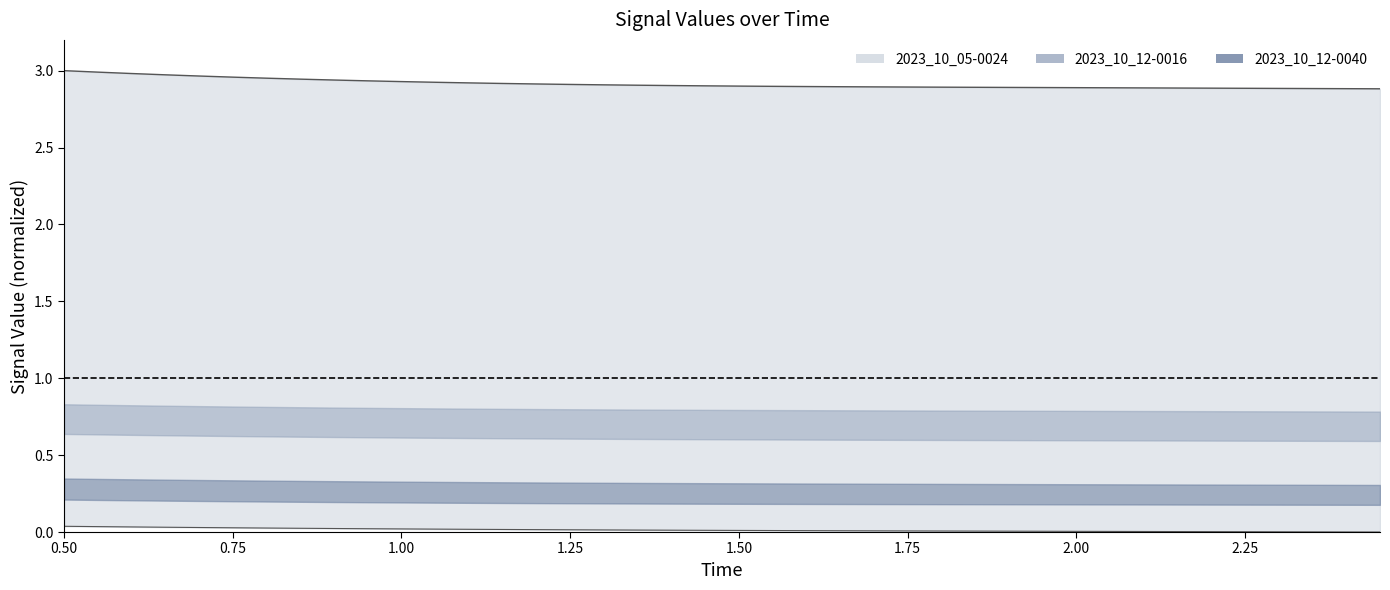

What is the value of the 2023_10_05-0024 (upper) point at the 17th from the left?

2.9